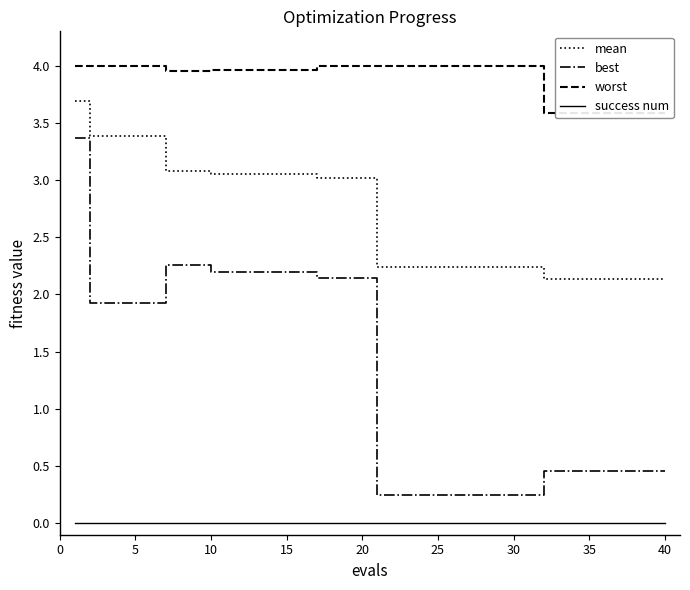

True or false: success num has more than 0 points higher than both neighbors.

False